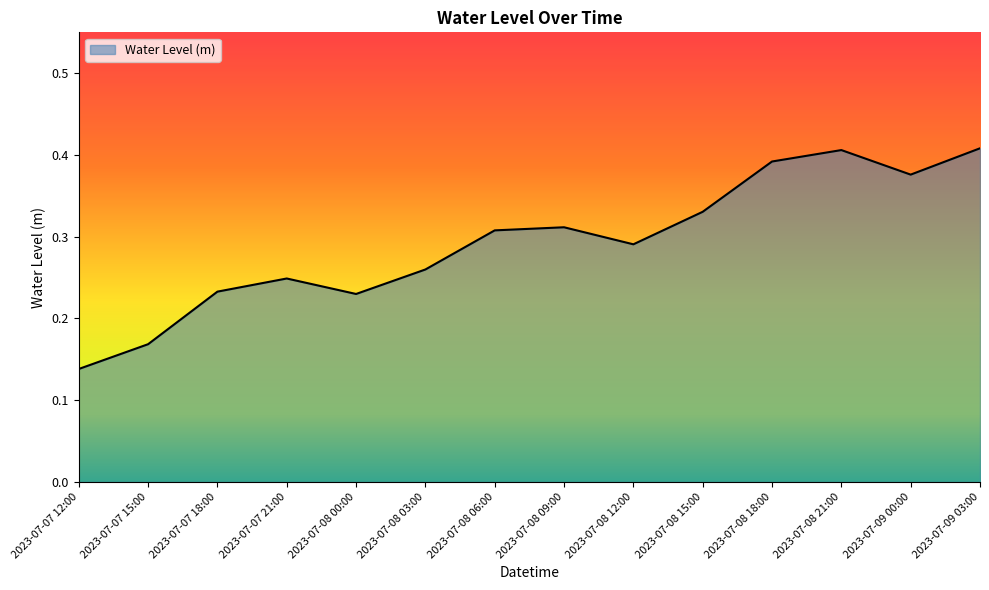

Does the chart have visible grid lines?

No